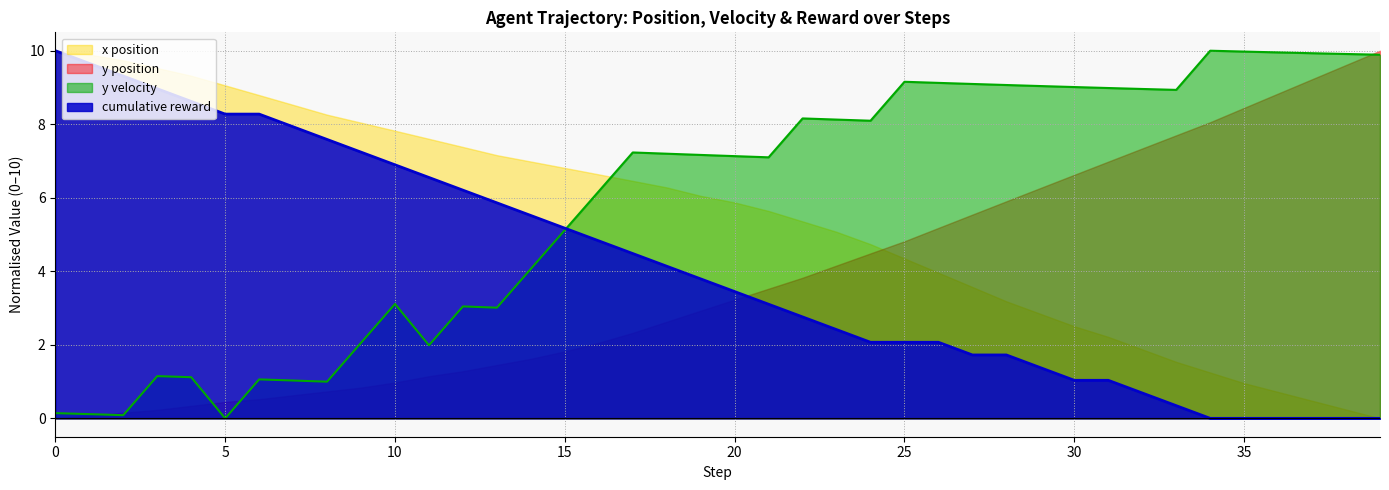

How many categories are shown in the chart?

40